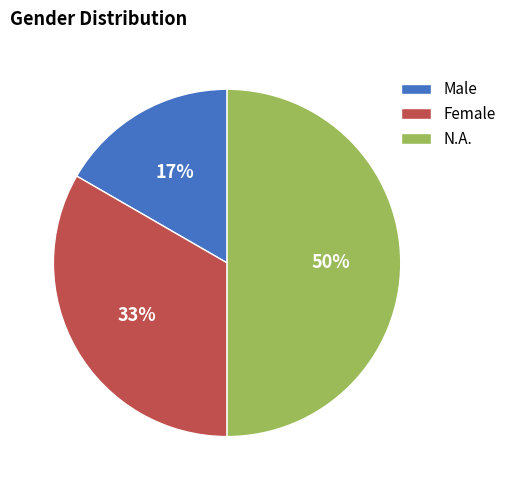

To the nearest percent, what is the average slice percentage?

33%